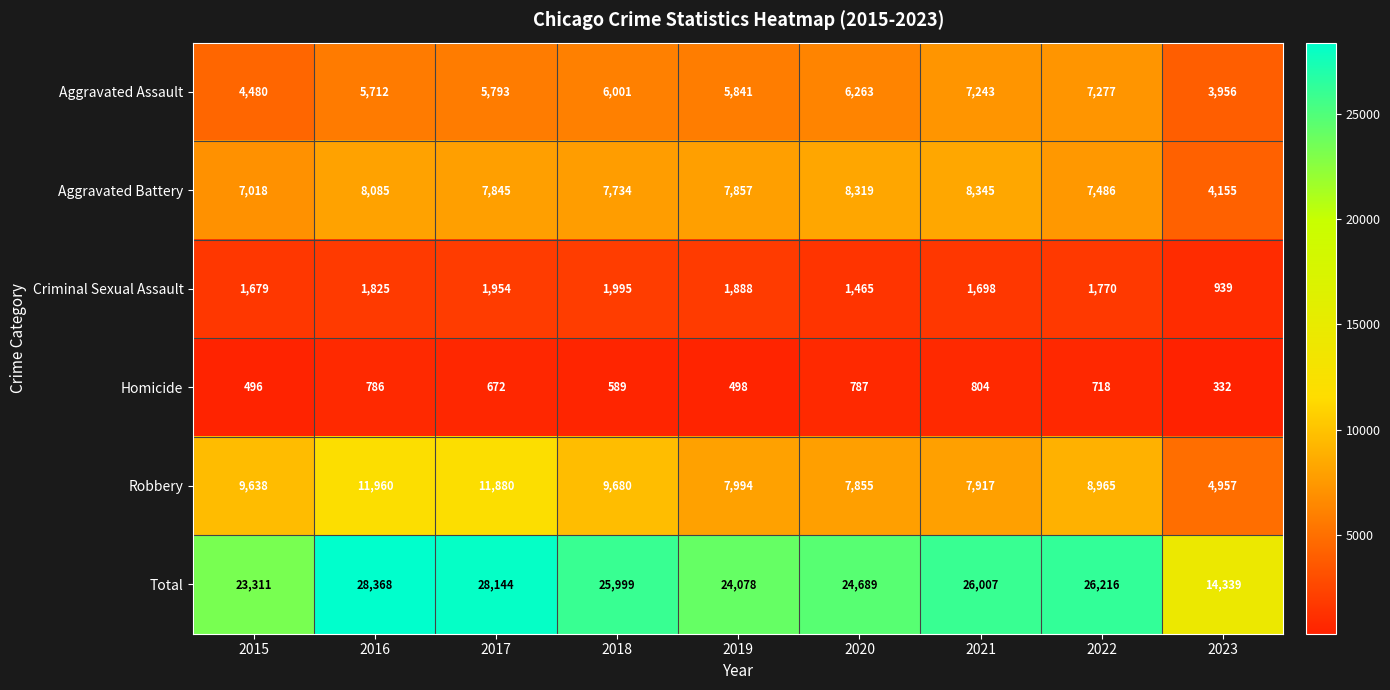

Where does the Criminal Sexual Assault series first go above 1770?

2016